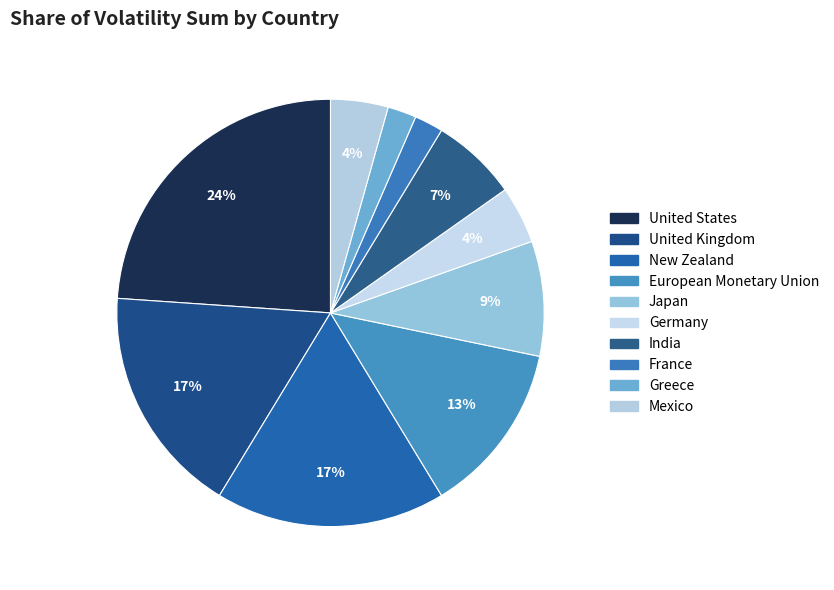

Rank the categories by value from lowest to highest.

France, Greece, Germany, Mexico, India, Japan, European Monetary Union, United Kingdom, New Zealand, United States